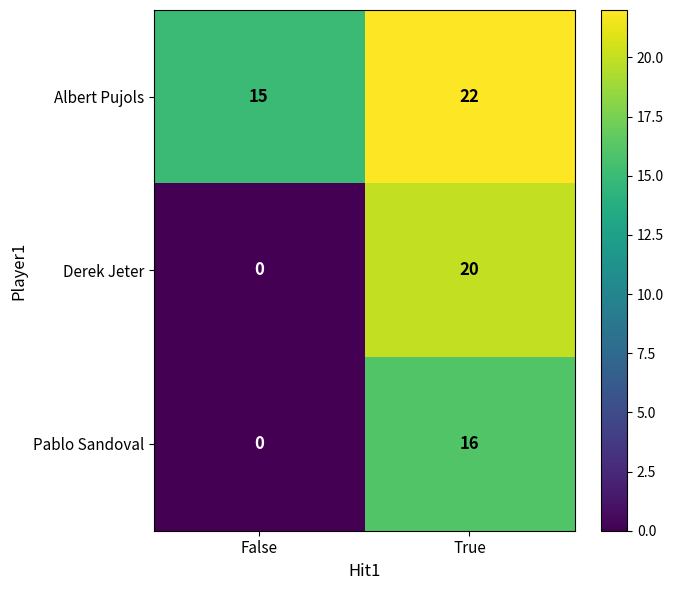

Which series has the largest total across all categories?

Albert Pujols